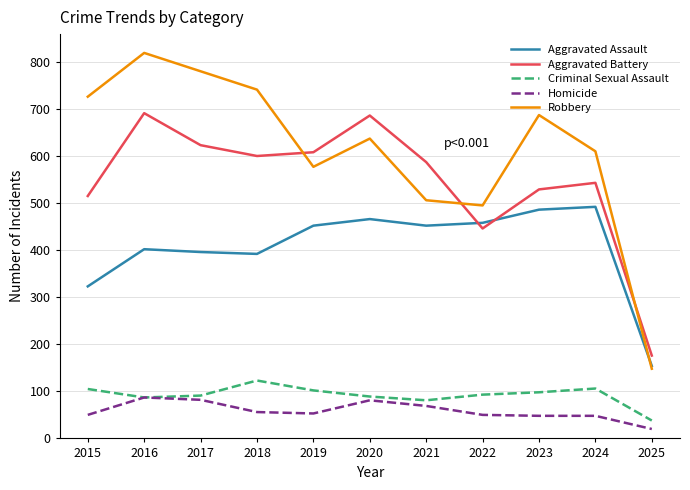

How many times do Aggravated Battery and Aggravated Assault cross each other?

2